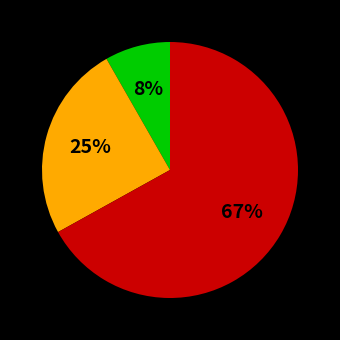

To the nearest percent, what is the difference between the largest and smallest slice percentages?

59%